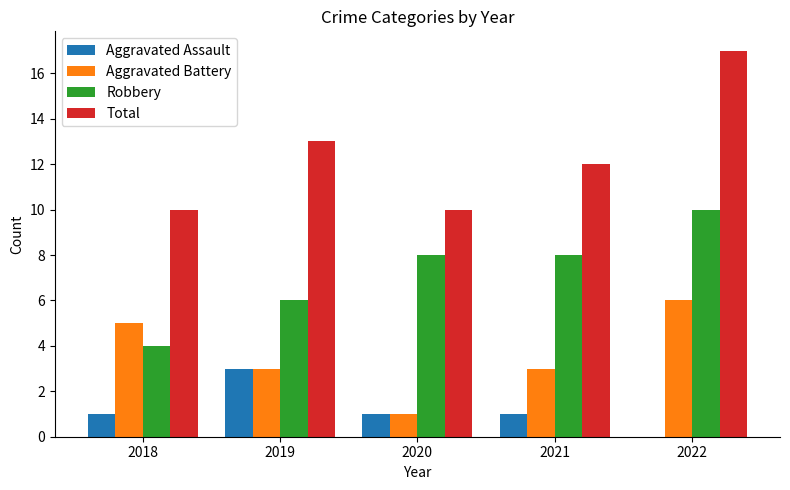

At which category is the sum across all series the highest?

2022